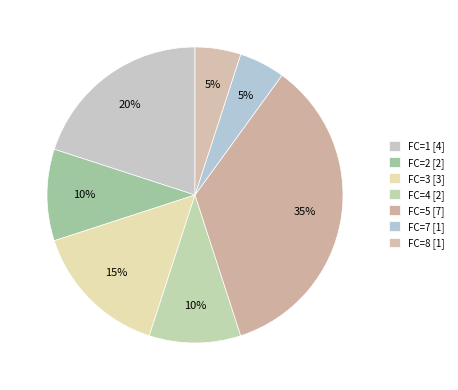

How many slices are in this pie chart?

7